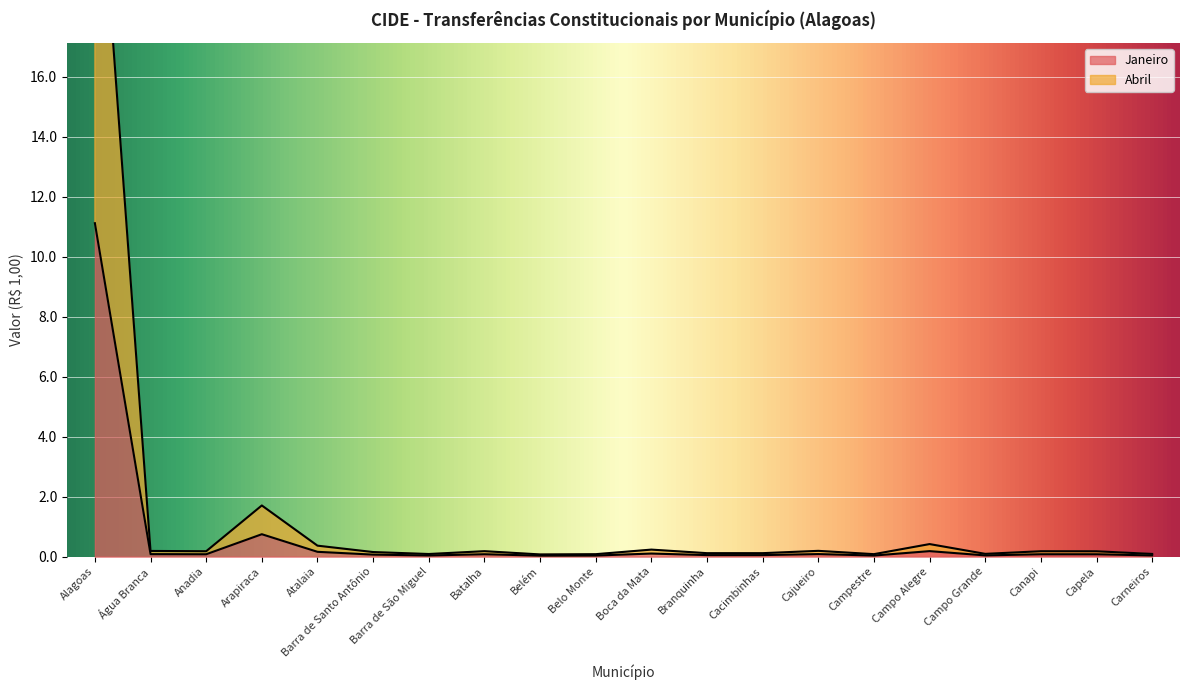

At how many categories does at least one series exceed 15?

1